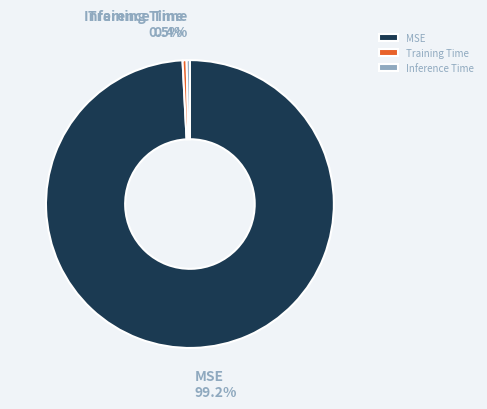

What percentage is NOT represented by Training Time?

99.5%